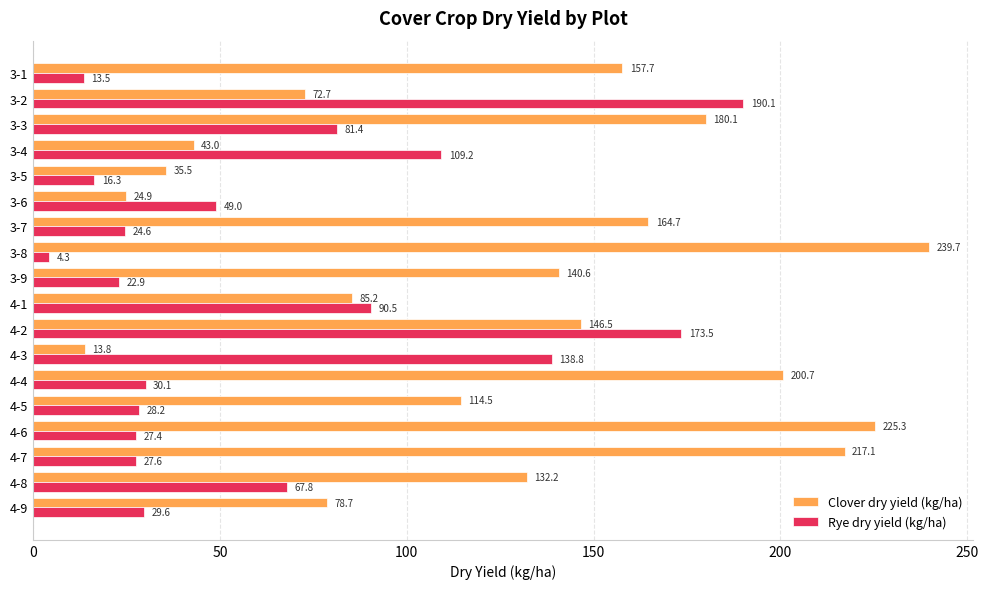

List the labels in order of Rye dry yield (kg/ha) value, largest first.

3-2, 4-2, 4-3, 3-4, 4-1, 3-3, 4-8, 3-6, 4-4, 4-9, 4-5, 4-7, 4-6, 3-7, 3-9, 3-5, 3-1, 3-8